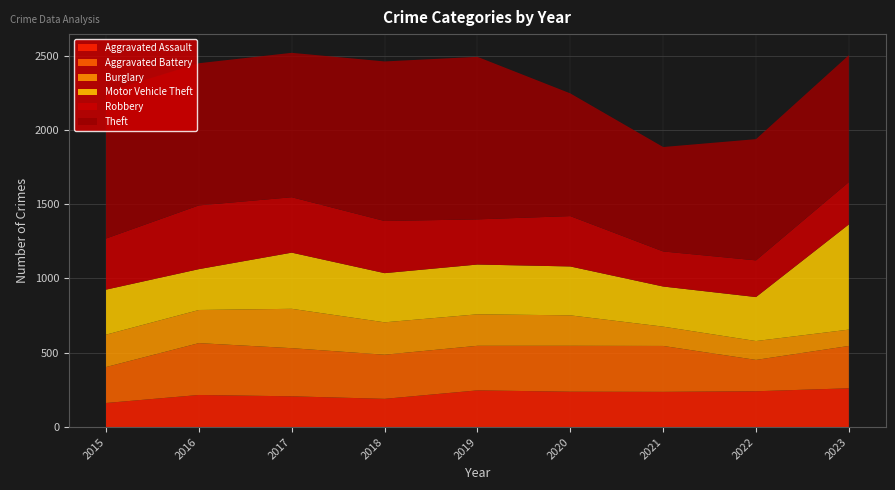

Reading left to right, extract all data points from this chart.

Aggravated Assault: 162	216	207	190	247	238	237	241	261
Aggravated Battery: 242	349	324	297	300	309	309	211	285
Burglary: 218	223	265	218	212	205	130	127	110
Motor Vehicle Theft: 303	275	378	331	335	329	270	296	708
Robbery: 344	429	373	351	304	339	236	247	285
Theft: 986	957	972	1074	1094	826	703	816	854